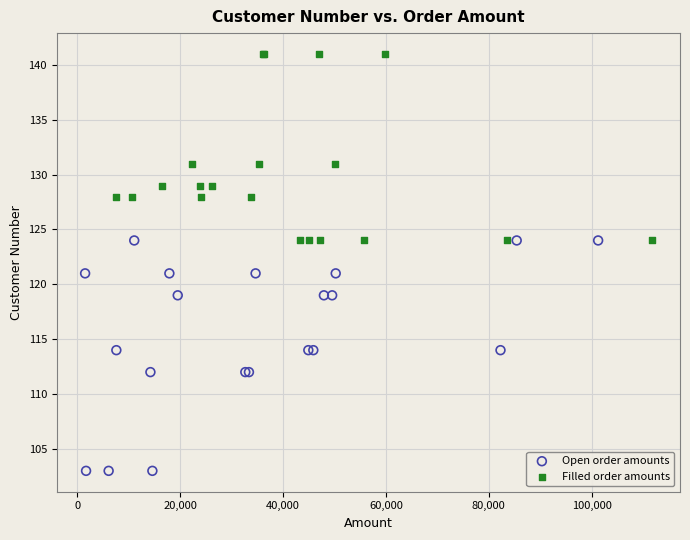

What are all the series names shown in the legend?

Open order amounts, Filled order amounts